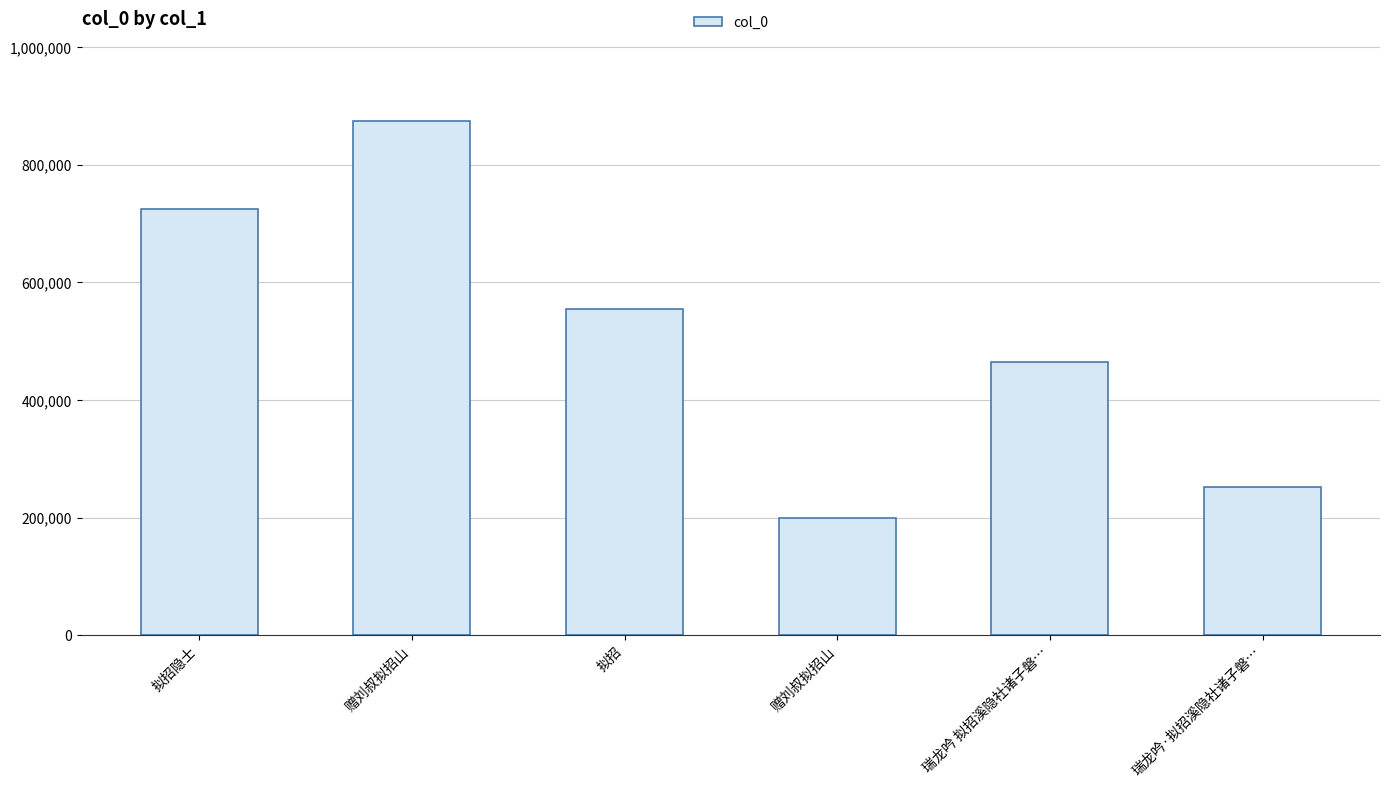

What is the average value?

511701